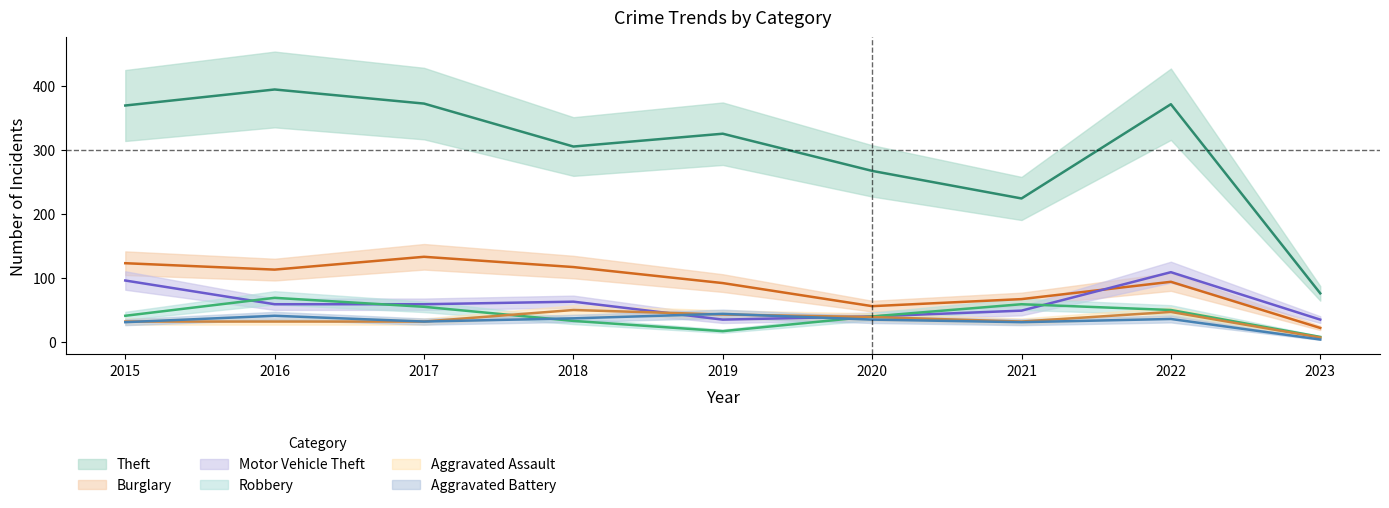

What is the value of the Theft point at the 6th from the left?

267